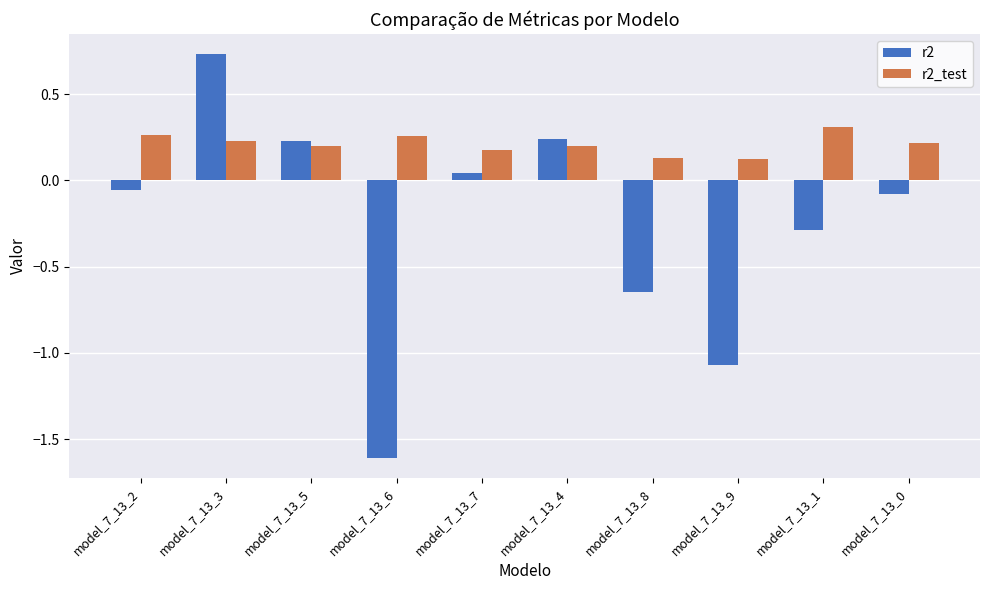

At which category is the sum across all series the highest?

model_7_13_3